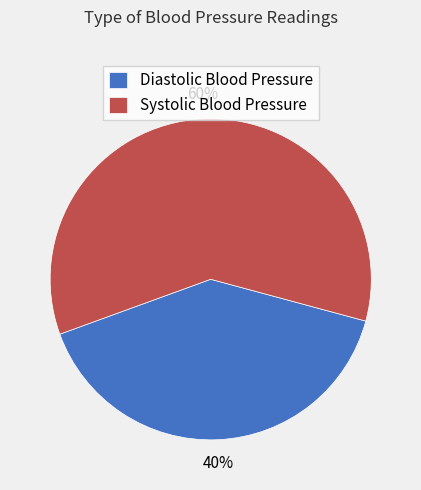

To the nearest percent, what is the average slice percentage?

50%